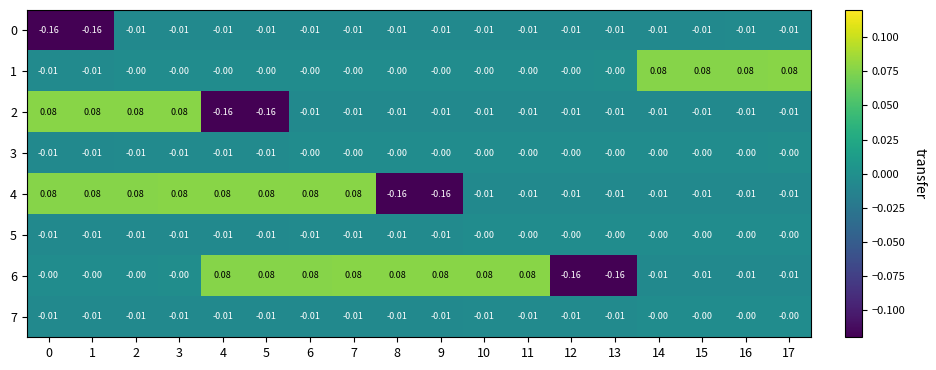

How many series are shown in this chart?

8